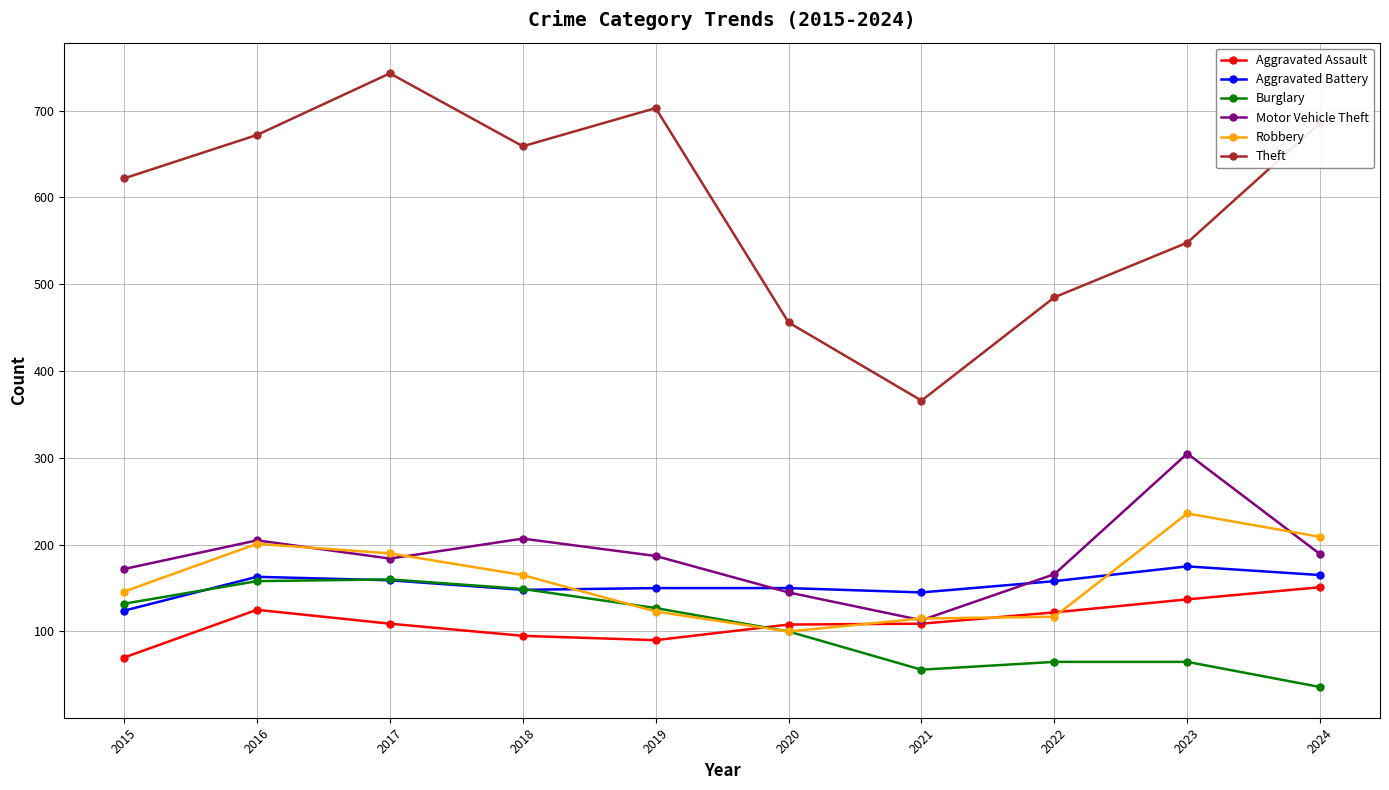

What is the spread (max minus min) of values at 2015?

552